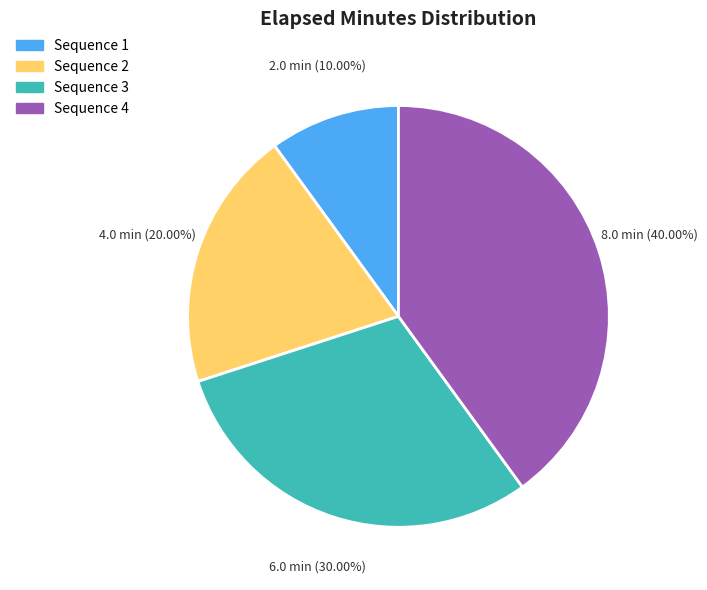

Combined, do Sequence 3 and Sequence 4 account for over 50%?

Yes